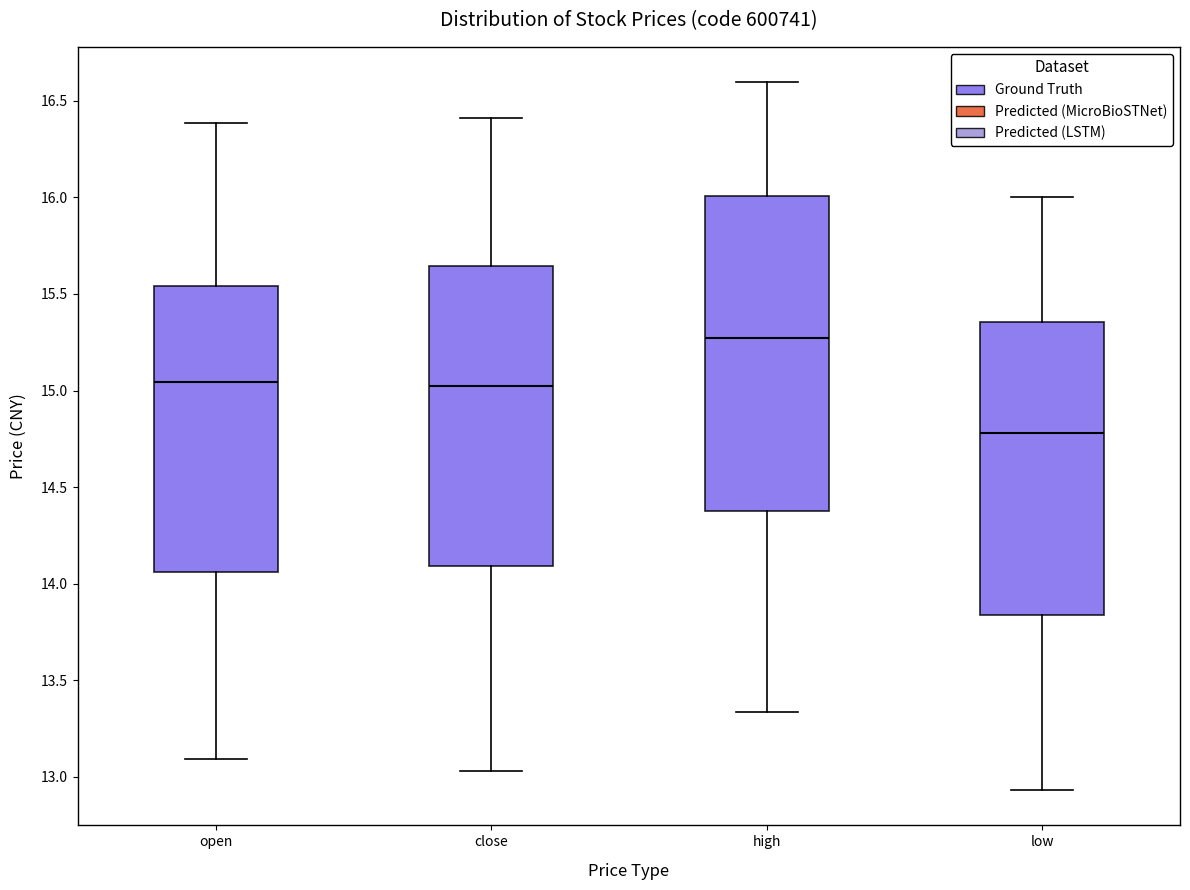

Where does the median line of the box for open sit on the y-axis? The values are not printed on the chart, so give them approximately, as read against the axis.

15.05